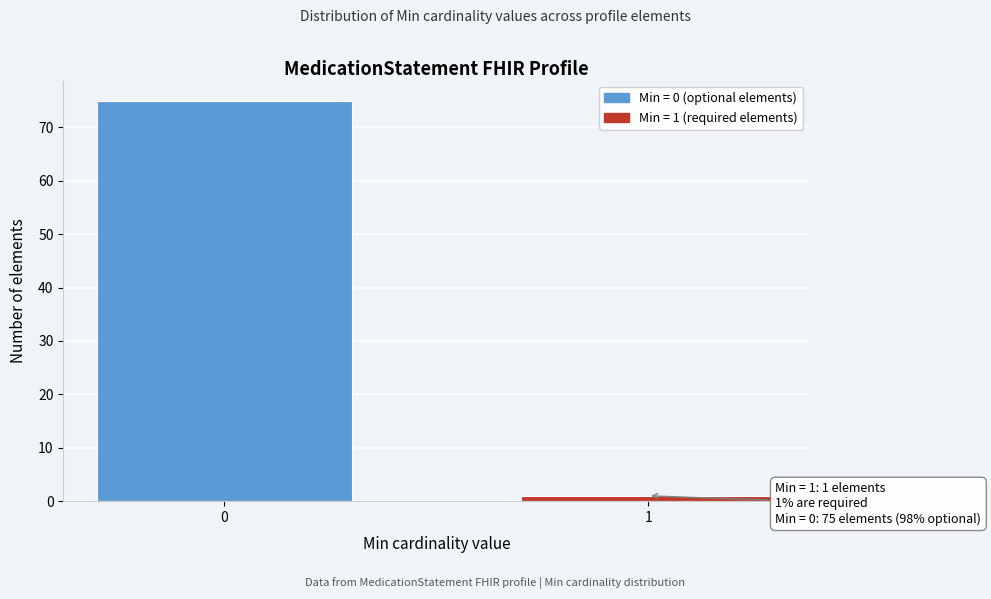

Reading left to right, transcribe all the data shown in this chart.

0=75	1=1